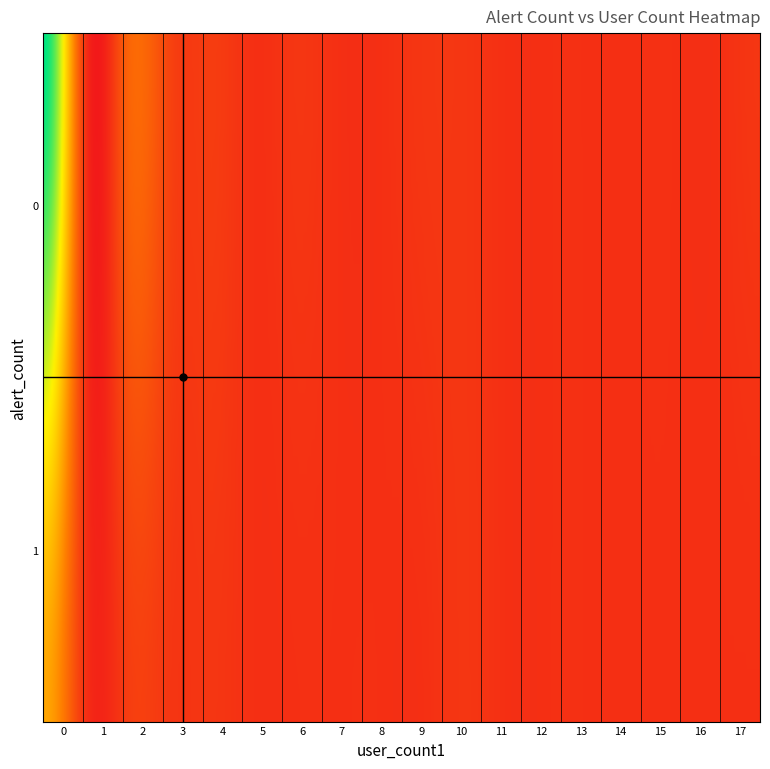

True or false: 0 has a value of 1 at 6.

True